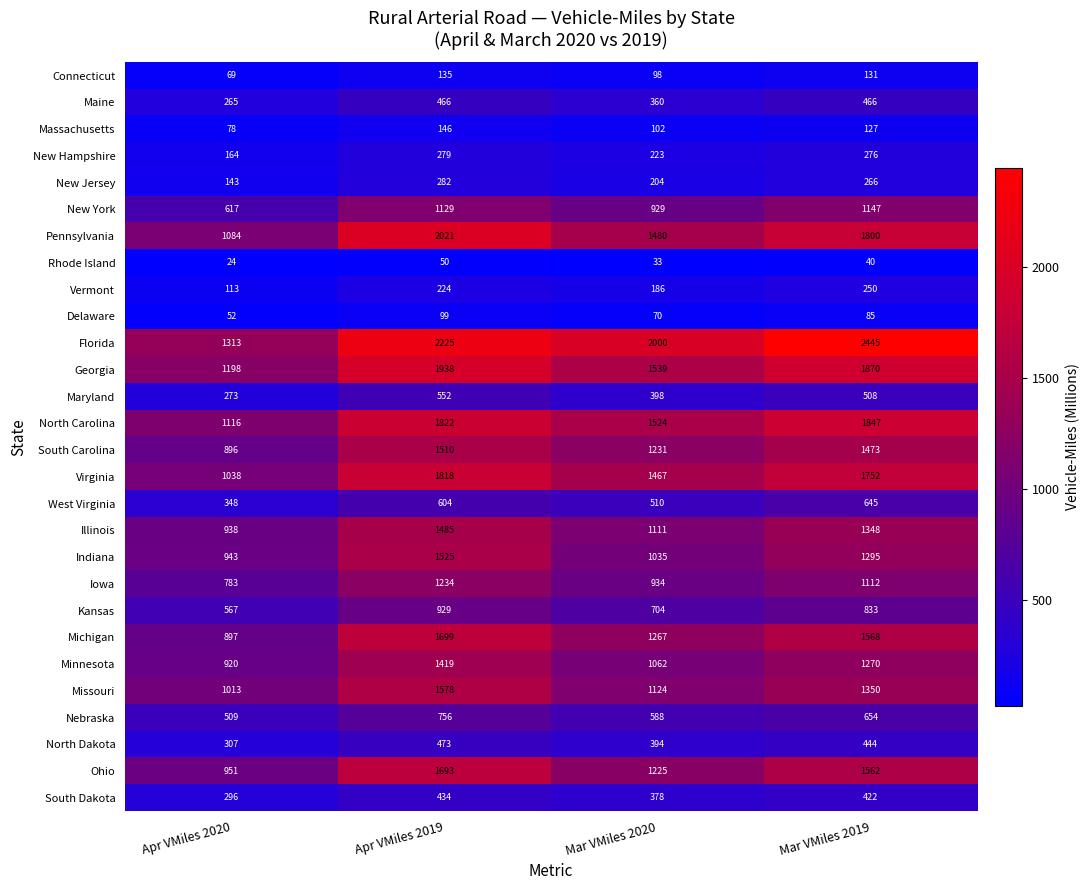

At which label does Nebraska first exceed 654?

Apr VMiles 2019